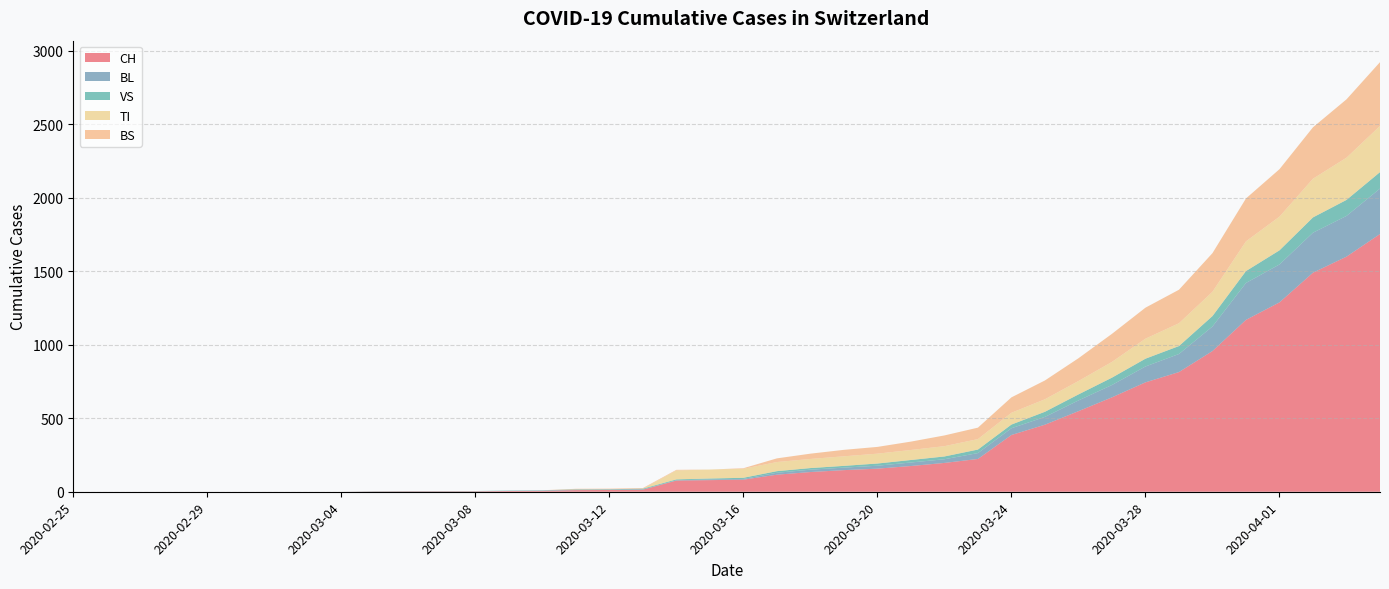

Reading left to right, extract all data points from this chart.

CH: 2020-02-25=0	2020-02-26=0	2020-02-27=0	2020-02-28=0	2020-02-29=0	2020-03-01=0	2020-03-02=0	2020-03-03=0	2020-03-04=0	2020-03-05=2	2020-03-06=3	2020-03-07=3	2020-03-08=3	2020-03-09=5	2020-03-10=6	2020-03-11=11	2020-03-12=12	2020-03-13=14	2020-03-14=76	2020-03-15=79	2020-03-16=82	2020-03-17=116	2020-03-18=134	2020-03-19=147	2020-03-20=157	2020-03-21=175	2020-03-22=196	2020-03-23=223	2020-03-24=386	2020-03-25=456	2020-03-26=548	2020-03-27=642	2020-03-28=744	2020-03-29=814	2020-03-30=957	2020-03-31=1169	2020-04-01=1288	2020-04-02=1490	2020-04-03=1599	2020-04-04=1753
BL: 2020-02-25=0	2020-02-26=0	2020-02-27=0	2020-02-28=0	2020-02-29=0	2020-03-01=0	2020-03-02=0	2020-03-03=0	2020-03-04=0	2020-03-05=0	2020-03-06=0	2020-03-07=0	2020-03-08=0	2020-03-09=1	2020-03-10=2	2020-03-11=2	2020-03-12=2	2020-03-13=2	2020-03-14=2	2020-03-15=5	2020-03-16=5	2020-03-17=13	2020-03-18=16	2020-03-19=17	2020-03-20=20	2020-03-21=24	2020-03-22=25	2020-03-23=40	2020-03-24=46	2020-03-25=53	2020-03-26=73	2020-03-27=84	2020-03-28=108	2020-03-29=123	2020-03-30=167	2020-03-31=251	2020-04-01=258	2020-04-02=272	2020-04-03=277	2020-04-04=309
VS: 2020-02-25=0	2020-02-26=0	2020-02-27=0	2020-02-28=0	2020-02-29=0	2020-03-01=0	2020-03-02=0	2020-03-03=0	2020-03-04=0	2020-03-05=2	2020-03-06=2	2020-03-07=2	2020-03-08=2	2020-03-09=2	2020-03-10=2	2020-03-11=3	2020-03-12=3	2020-03-13=5	2020-03-14=6	2020-03-15=6	2020-03-16=8	2020-03-17=11	2020-03-18=11	2020-03-19=12	2020-03-20=15	2020-03-21=17	2020-03-22=19	2020-03-23=24	2020-03-24=25	2020-03-25=35	2020-03-26=41	2020-03-27=50	2020-03-28=53	2020-03-29=54	2020-03-30=71	2020-03-31=81	2020-04-01=96	2020-04-02=104	2020-04-03=109	2020-04-04=112
TI: 2020-02-25=0	2020-02-26=0	2020-02-27=0	2020-02-28=0	2020-02-29=0	2020-03-01=0	2020-03-02=0	2020-03-03=0	2020-03-04=0	2020-03-05=0	2020-03-06=0	2020-03-07=0	2020-03-08=0	2020-03-09=0	2020-03-10=0	2020-03-11=0	2020-03-12=0	2020-03-13=0	2020-03-14=61	2020-03-15=61	2020-03-16=61	2020-03-17=62	2020-03-18=62	2020-03-19=65	2020-03-20=67	2020-03-21=68	2020-03-22=70	2020-03-23=71	2020-03-24=80	2020-03-25=85	2020-03-26=91	2020-03-27=107	2020-03-28=136	2020-03-29=155	2020-03-30=165	2020-03-31=202	2020-04-01=229	2020-04-02=263	2020-04-03=287	2020-04-04=314
BS: 2020-02-25=0	2020-02-26=0	2020-02-27=0	2020-02-28=0	2020-02-29=0	2020-03-01=0	2020-03-02=0	2020-03-03=0	2020-03-04=0	2020-03-05=0	2020-03-06=0	2020-03-07=0	2020-03-08=0	2020-03-09=0	2020-03-10=0	2020-03-11=4	2020-03-12=4	2020-03-13=4	2020-03-14=4	2020-03-15=0	2020-03-16=4	2020-03-17=25	2020-03-18=36	2020-03-19=44	2020-03-20=46	2020-03-21=57	2020-03-22=73	2020-03-23=78	2020-03-24=105	2020-03-25=128	2020-03-26=155	2020-03-27=191	2020-03-28=211	2020-03-29=228	2020-03-30=263	2020-03-31=292	2020-04-01=323	2020-04-02=350	2020-04-03=397	2020-04-04=434